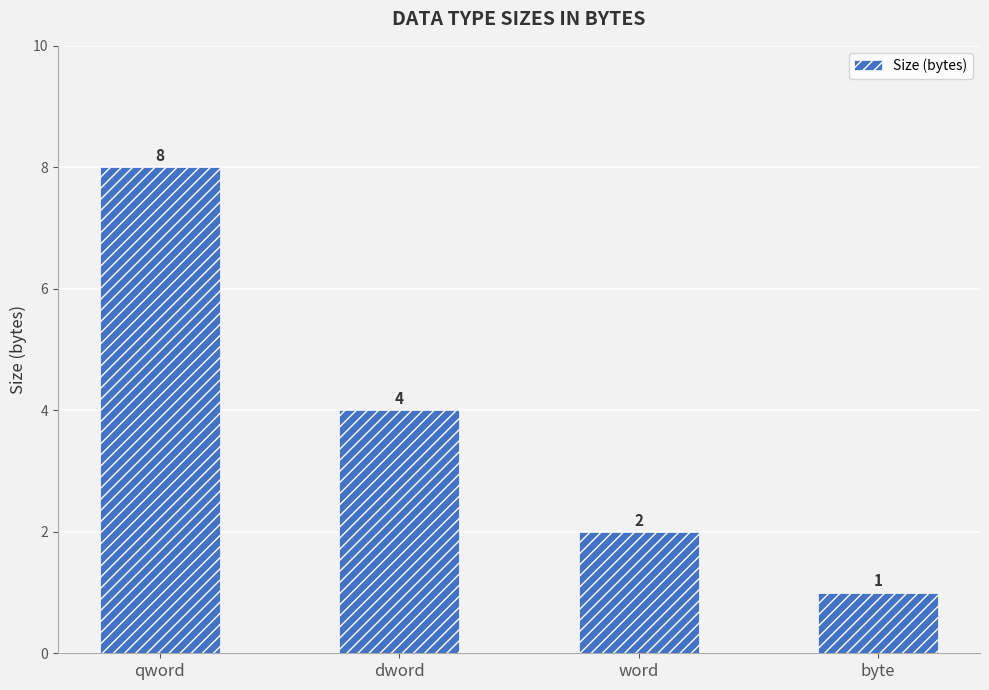

Reading left to right, extract all data points from this chart.

8	4	2	1